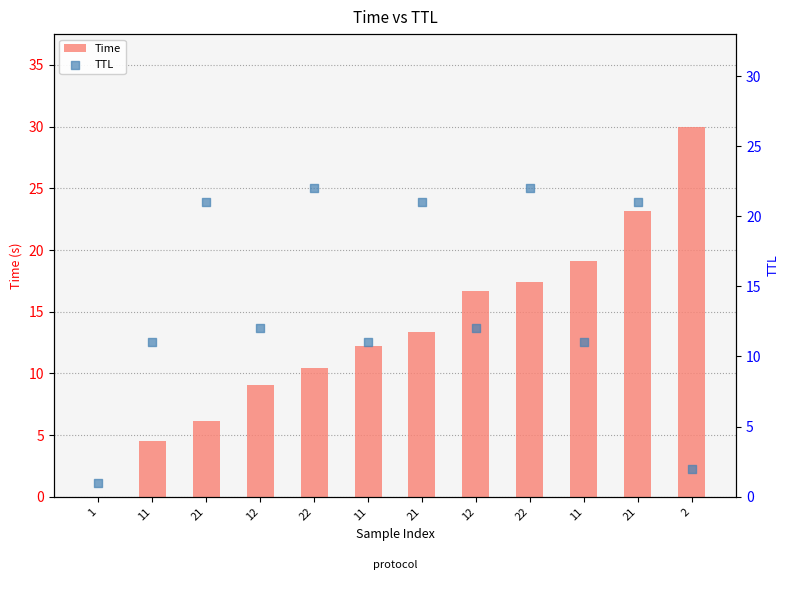

Which series has the largest total across all categories?

TTL